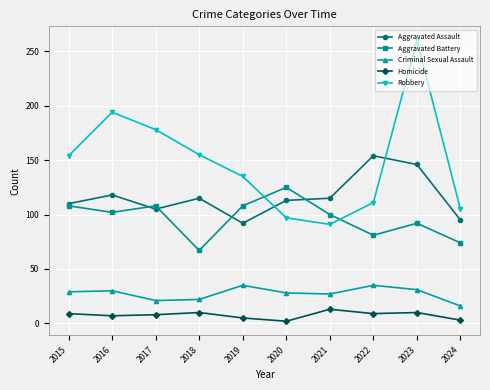

Which series has the largest total across all categories?

Robbery